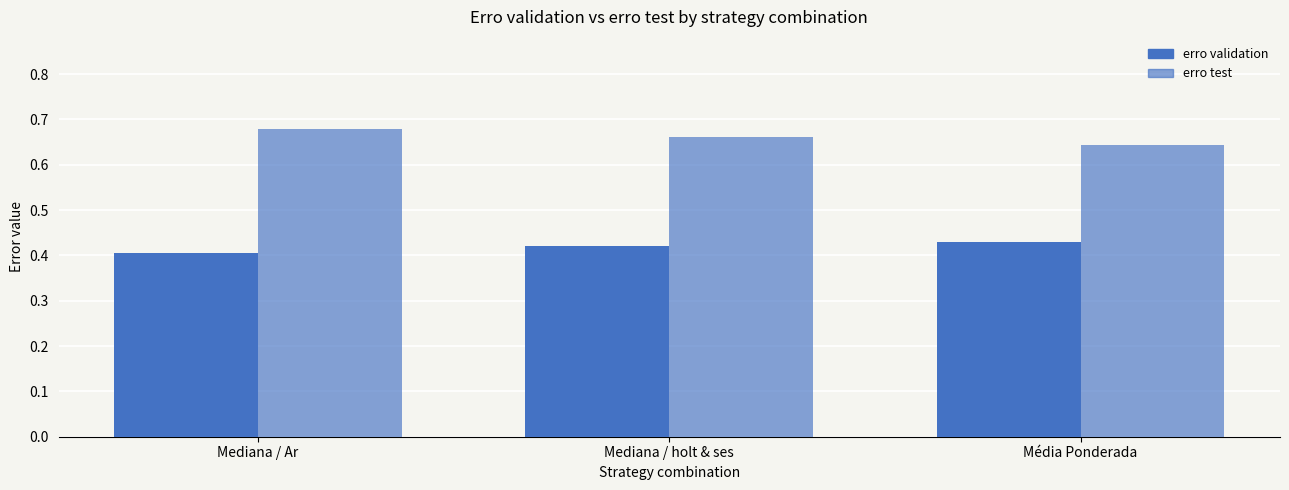

What is the total value across all series at Mediana / holt & ses?

1.1